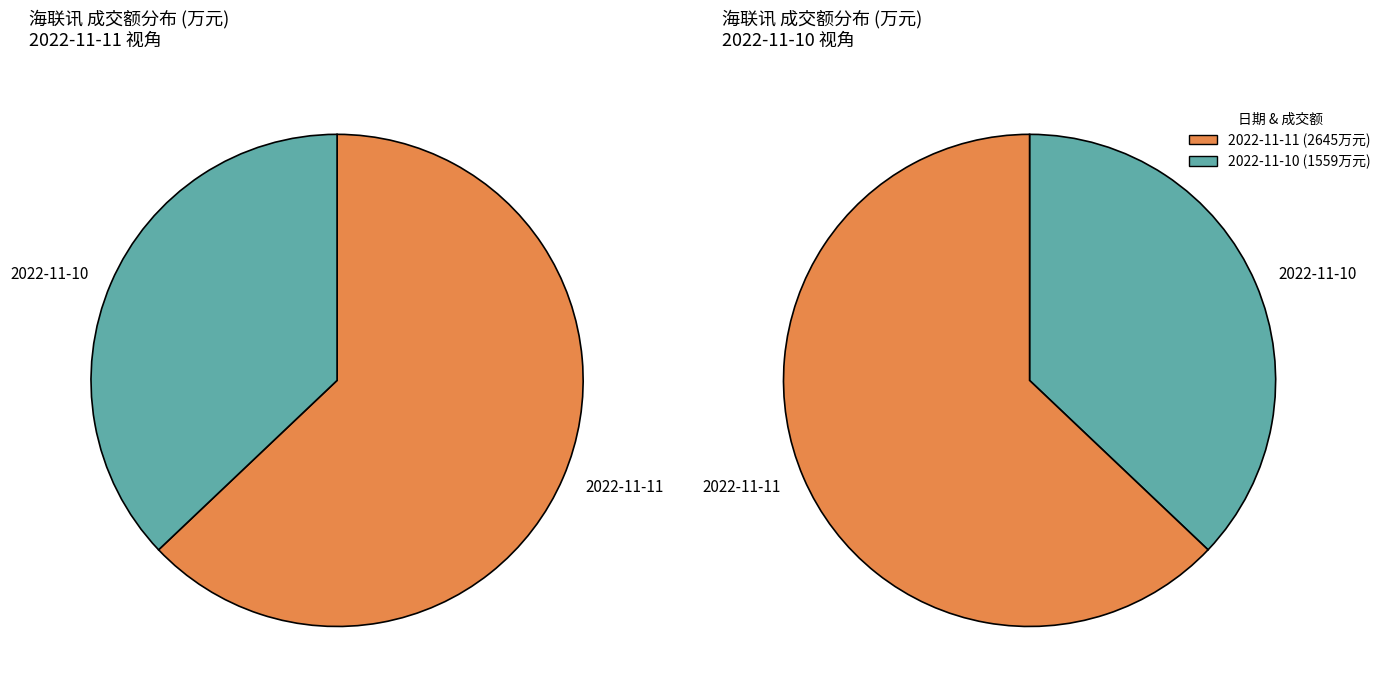

What is the largest slice in the pie chart?

2022-11-11 成交额(万元): 2645